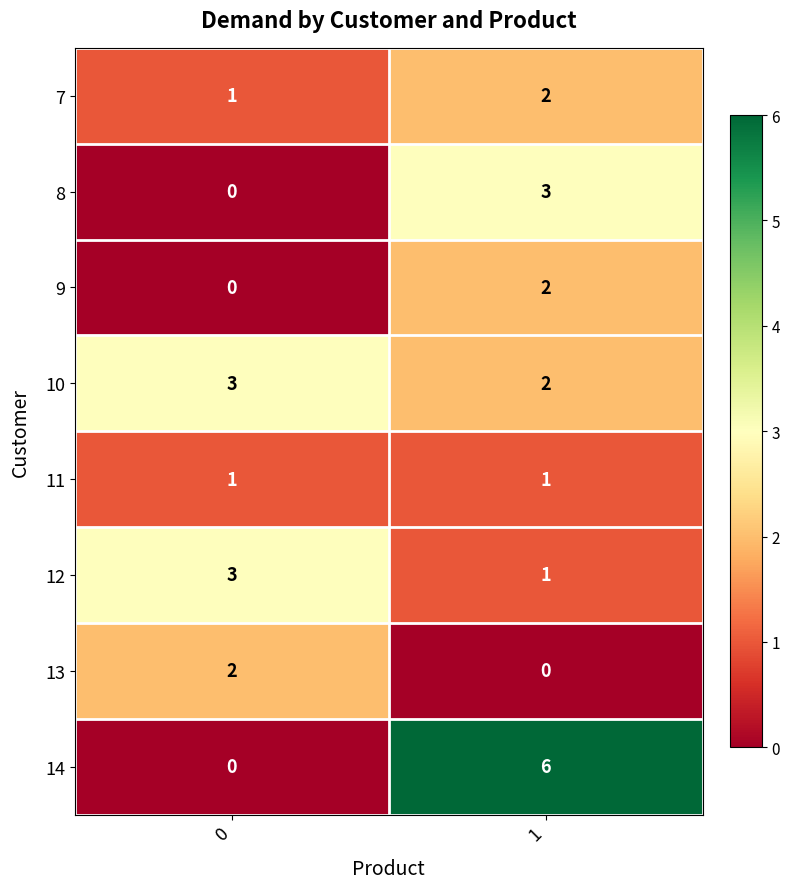

At how many categories does at least one series exceed 1?

2